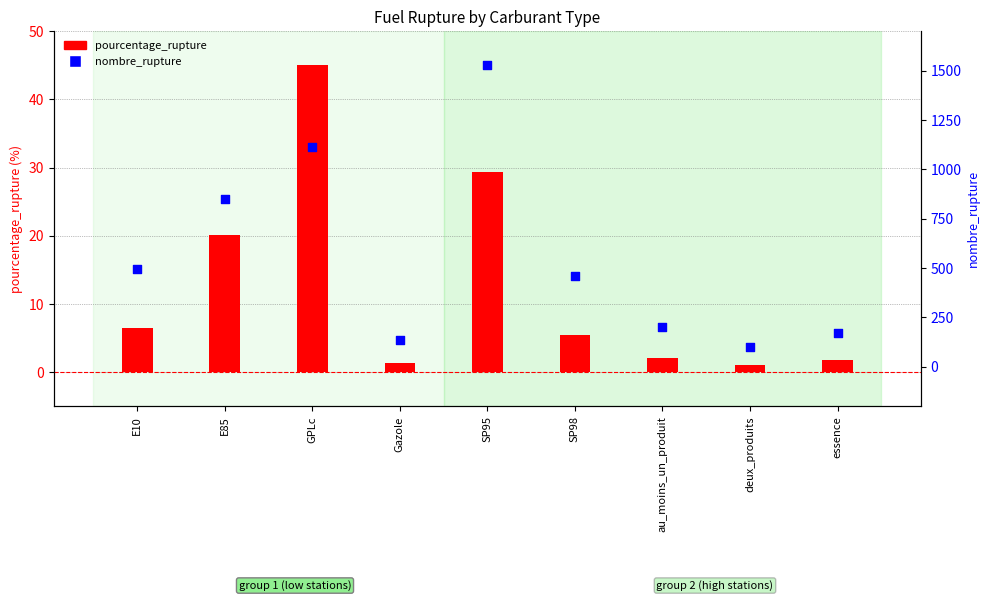

What are all the series names shown in the legend?

pourcentage_rupture, nombre_rupture